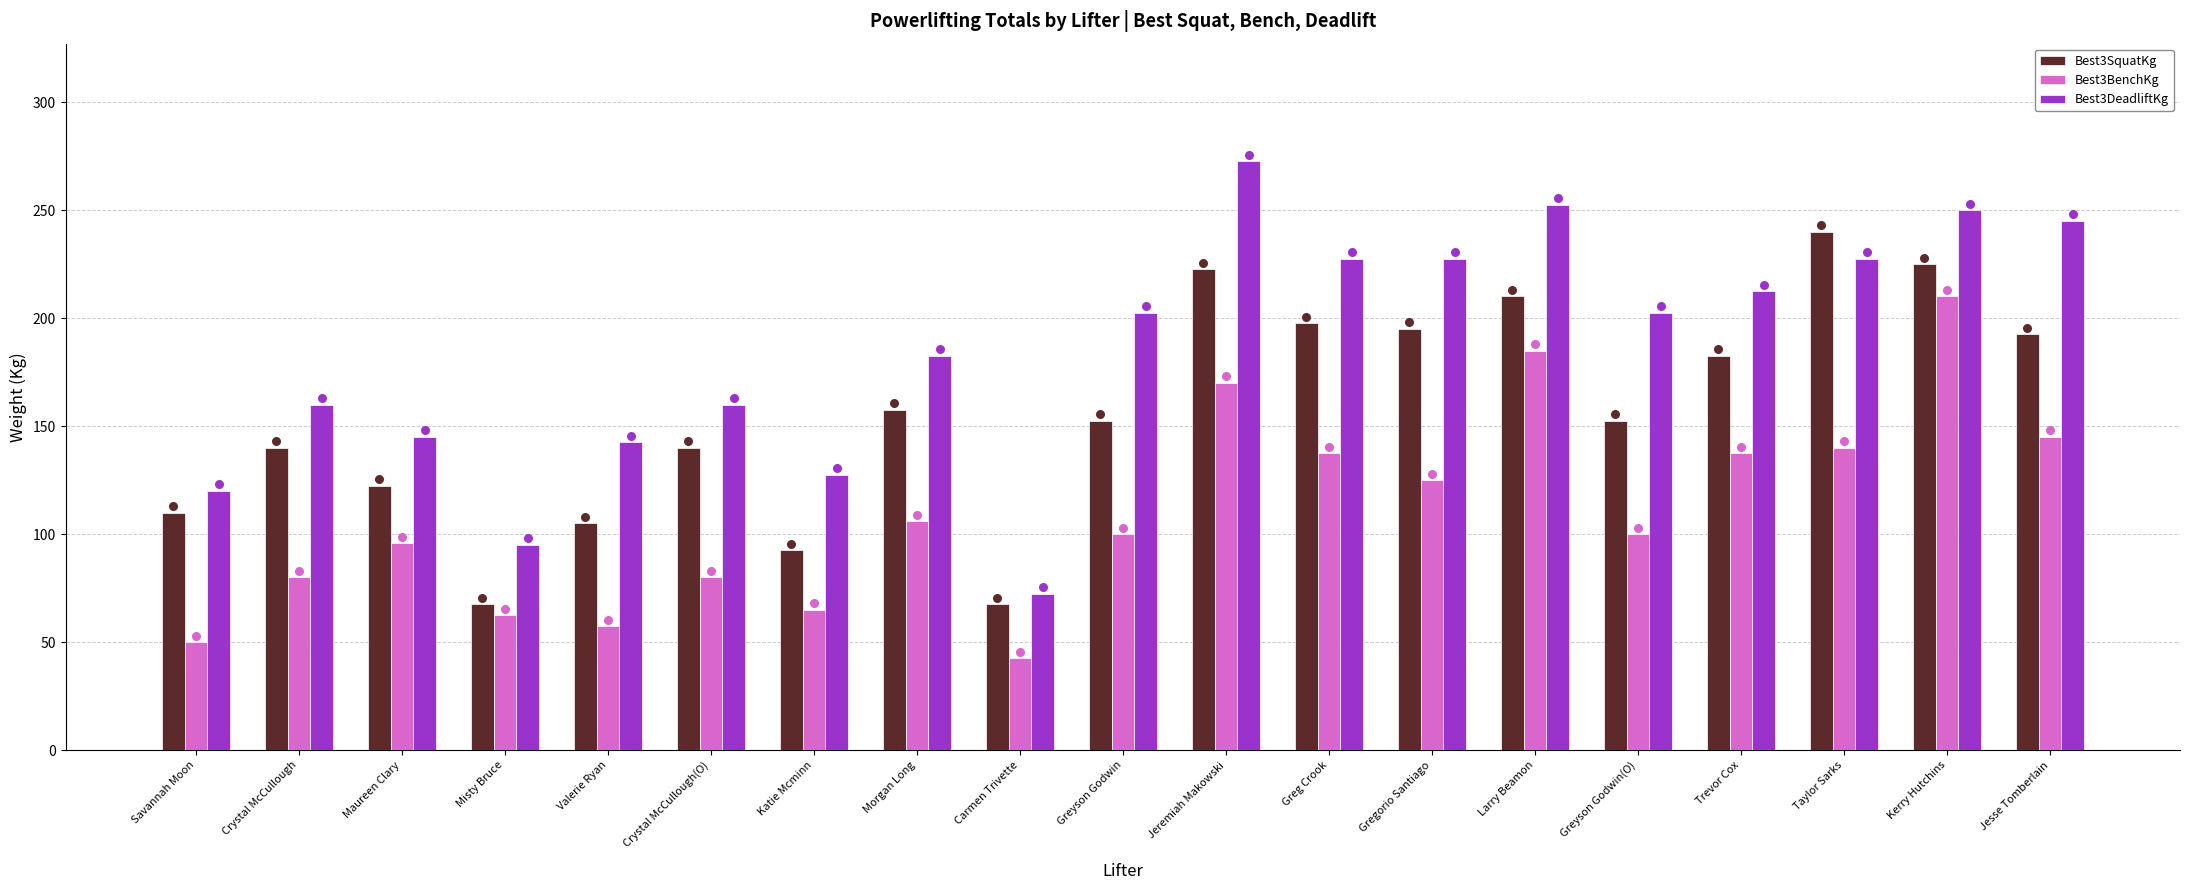

Which series has the largest total across all categories?

Best3DeadliftKg